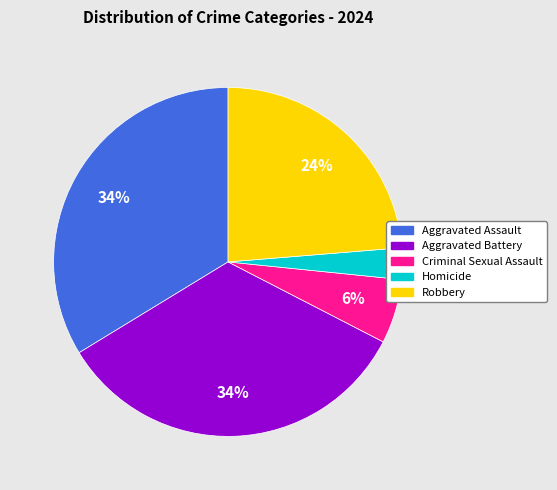

Which category has the smallest portion of the pie?

Homicide